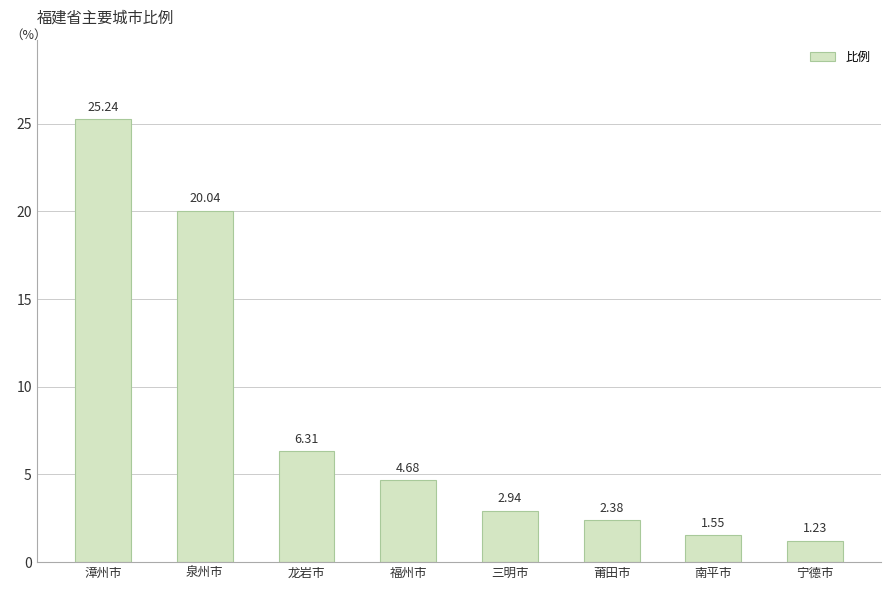

List the labels in order of value, largest first.

漳州市, 泉州市, 龙岩市, 福州市, 三明市, 莆田市, 南平市, 宁德市